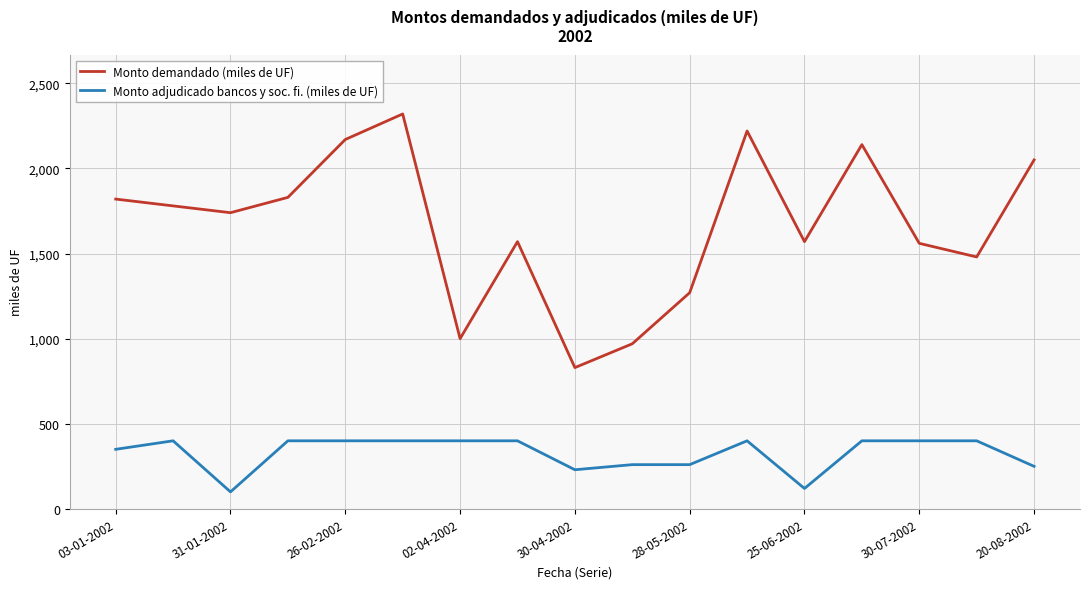

How many lines are shown in the chart?

2